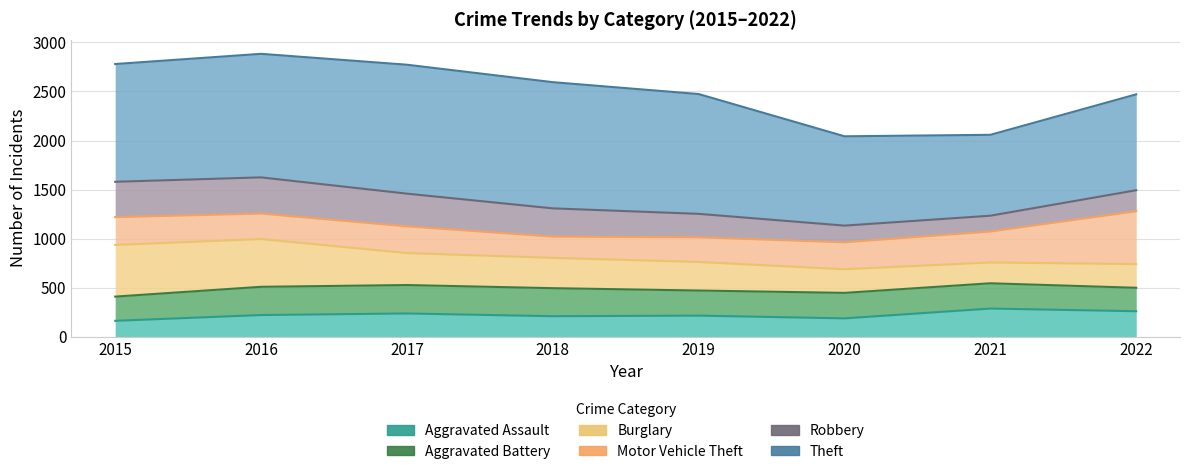

What is the value of the Robbery point at the 6th from the left?

1132